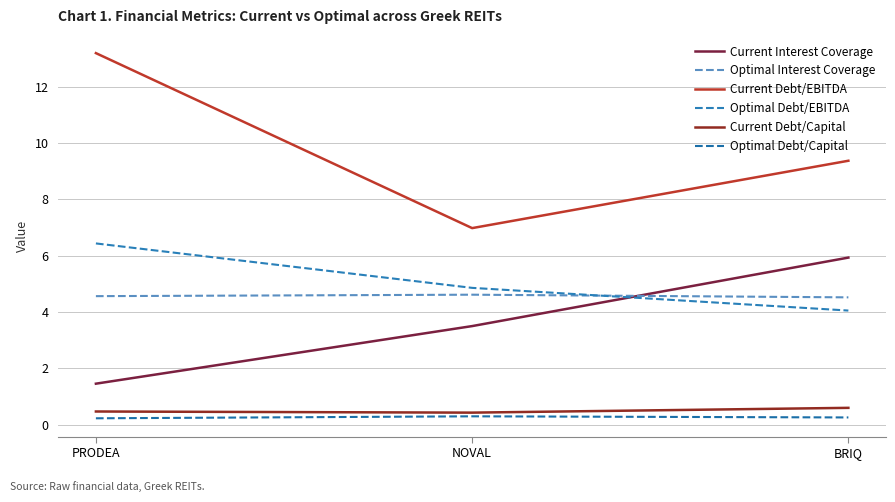

How many lines are shown in the chart?

6